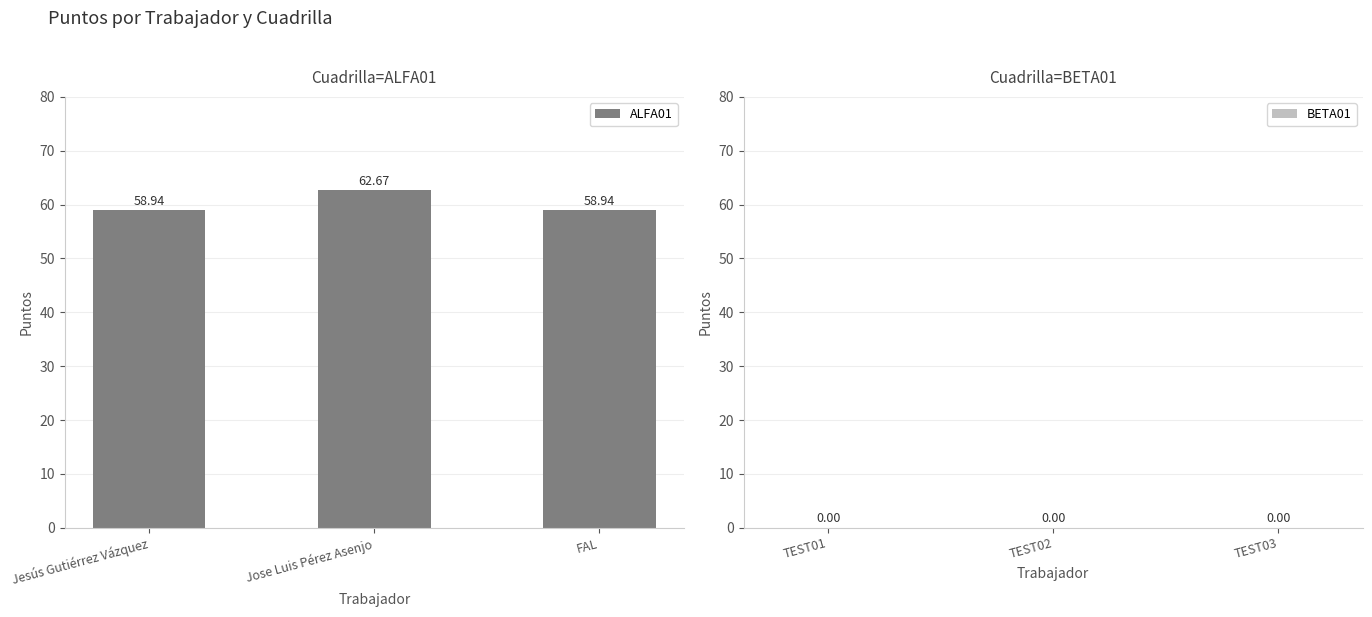

Which category has the highest value across all series?

Jose Luis Pérez Asenjo